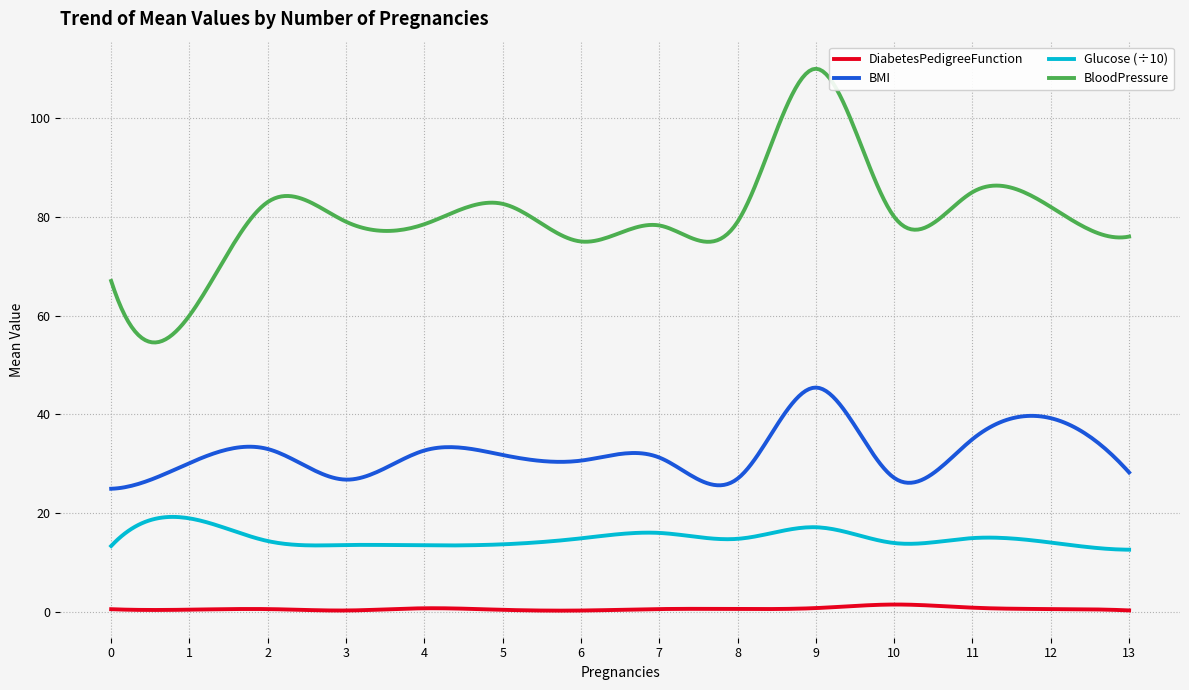

List the series in order of their peak value, highest first.

BloodPressure, BMI, Glucose (÷10), DiabetesPedigreeFunction